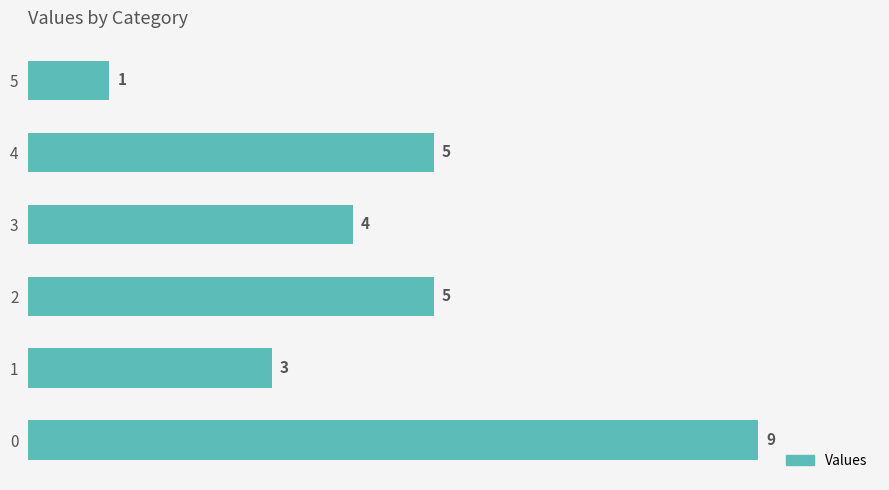

The value at 4 is 3. True or false?

False